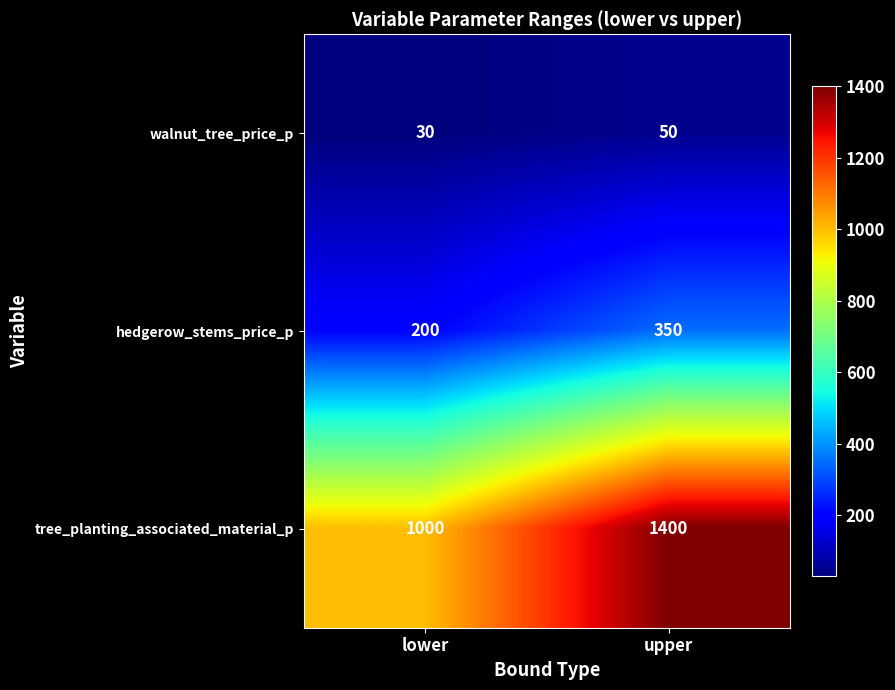

Rank the series by their average value, from highest to lowest.

tree_planting_associated_material_p, hedgerow_stems_price_p, walnut_tree_price_p